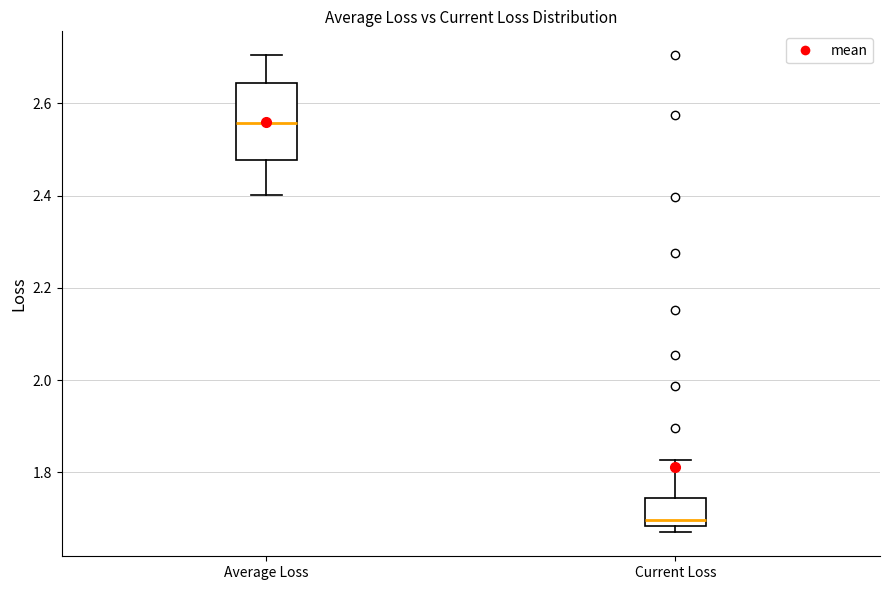

Which box's median line is the highest?

Average Loss